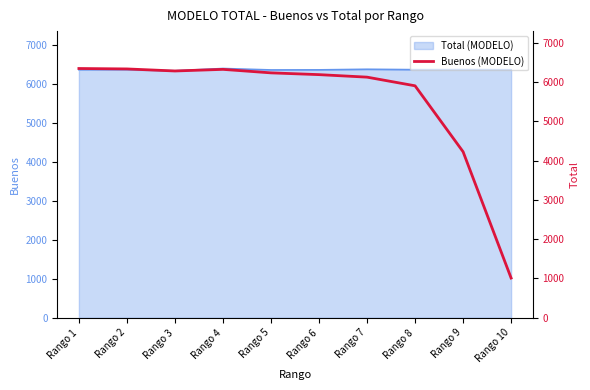

Between Rango 10 and Rango 5, which is larger?

Rango 5